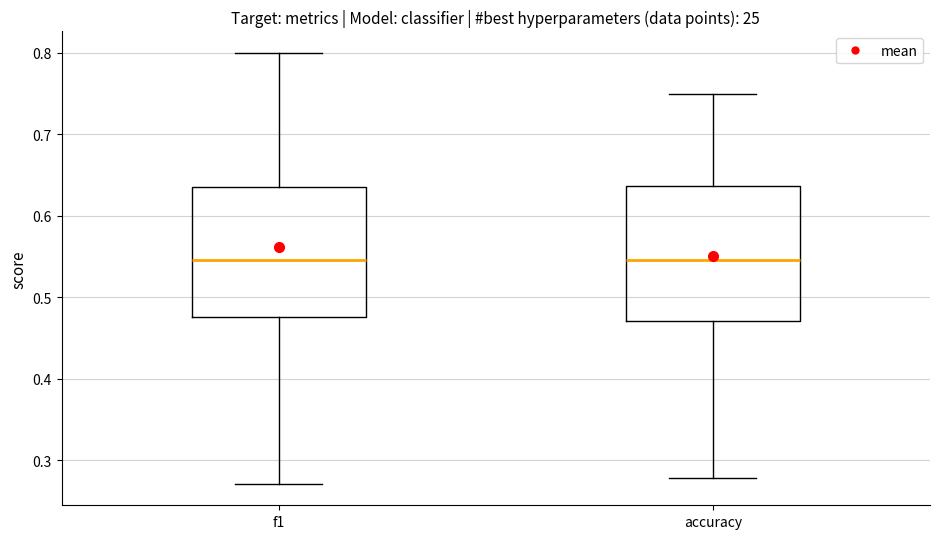

Where is the upper edge of the box for f1 on the y-axis? The values are not printed on the chart, so give them approximately, as read against the axis.

0.64